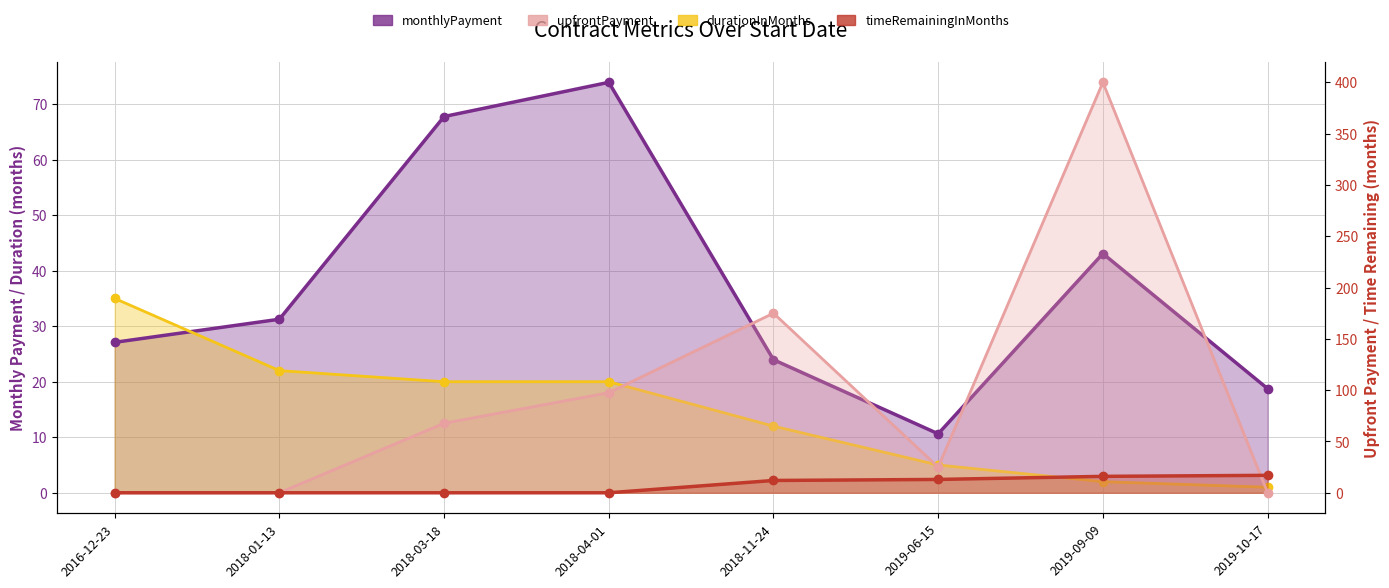

How many intersections are there between monthlyPayment and timeRemainingInMonths?

2